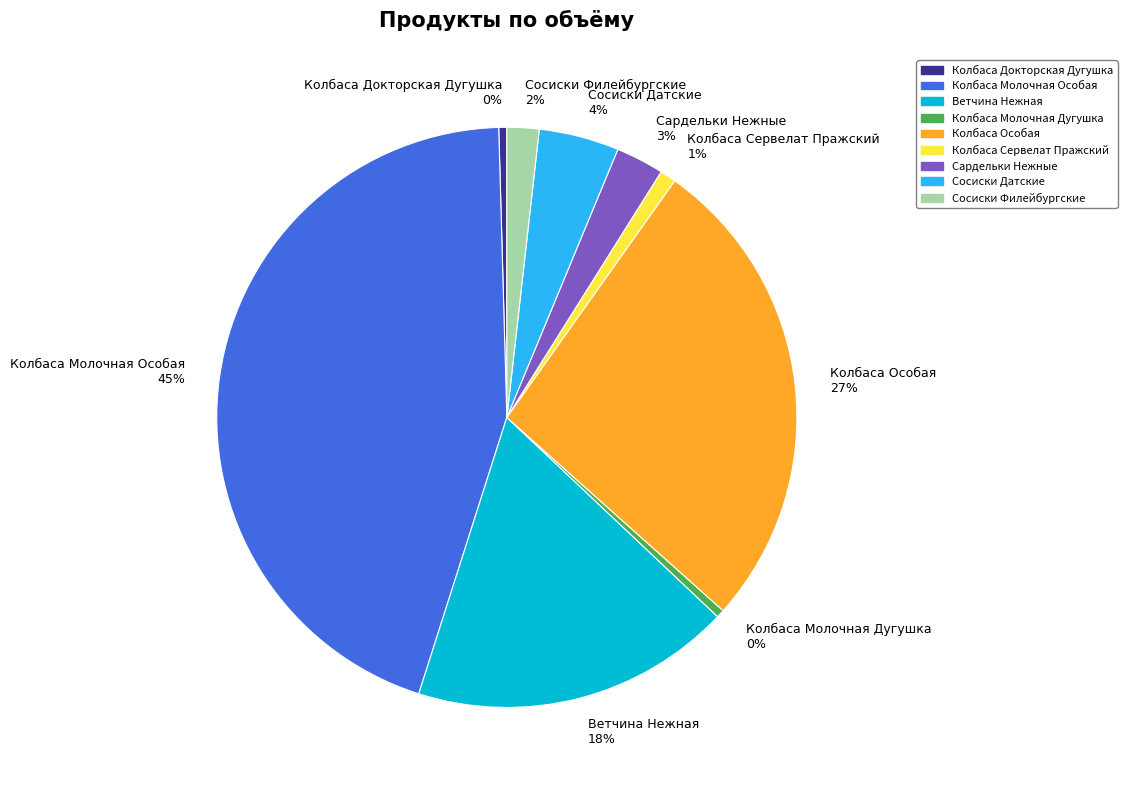

To the nearest percent, what percentage of the pie is Сосиски Филейбургские?

2%